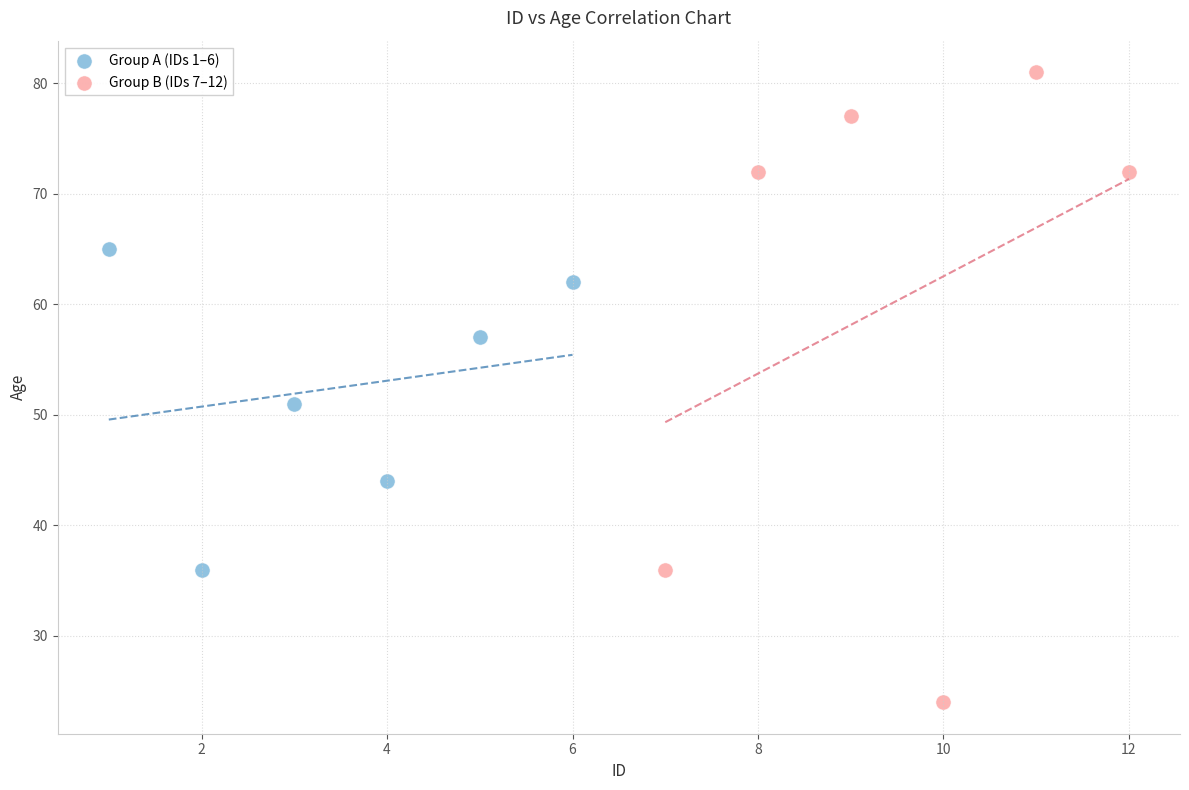

Which series reaches the minimum Y coordinate?

Group B (IDs 7–12)